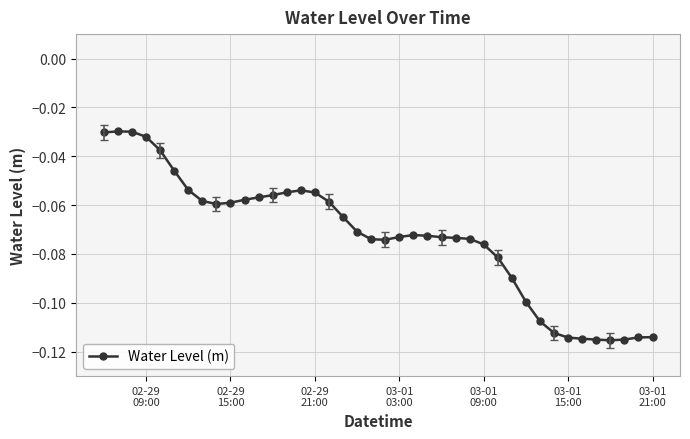

How many lines are shown in the chart?

1